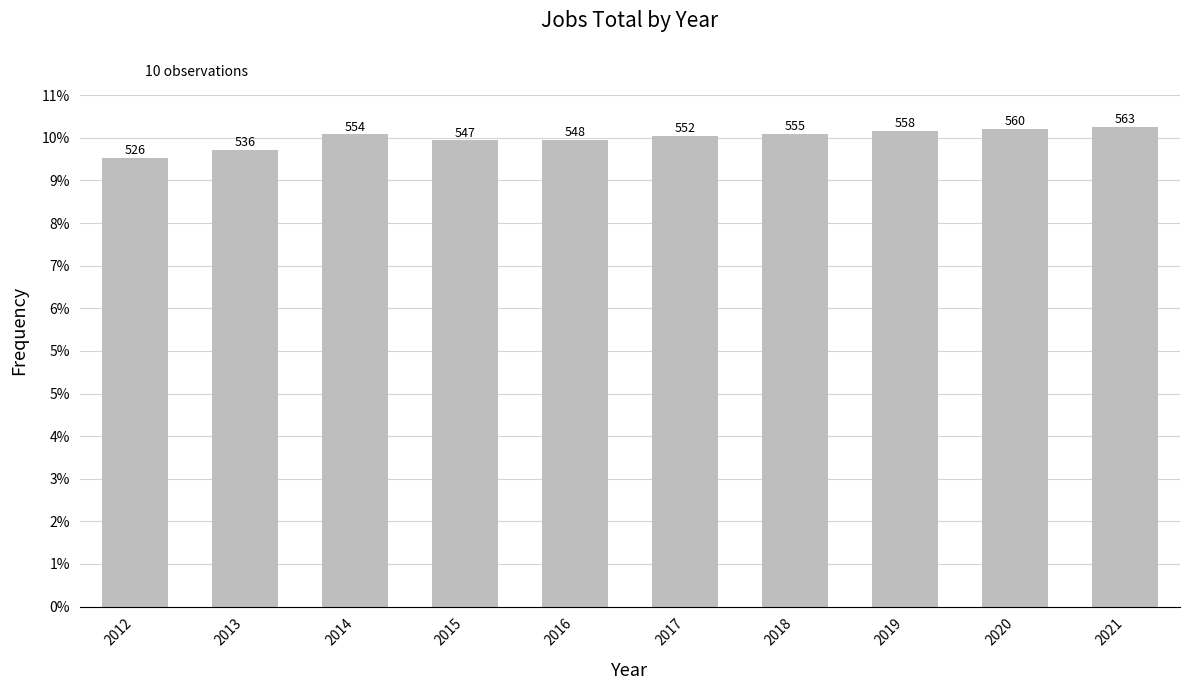

How many data points are less than 554?

5